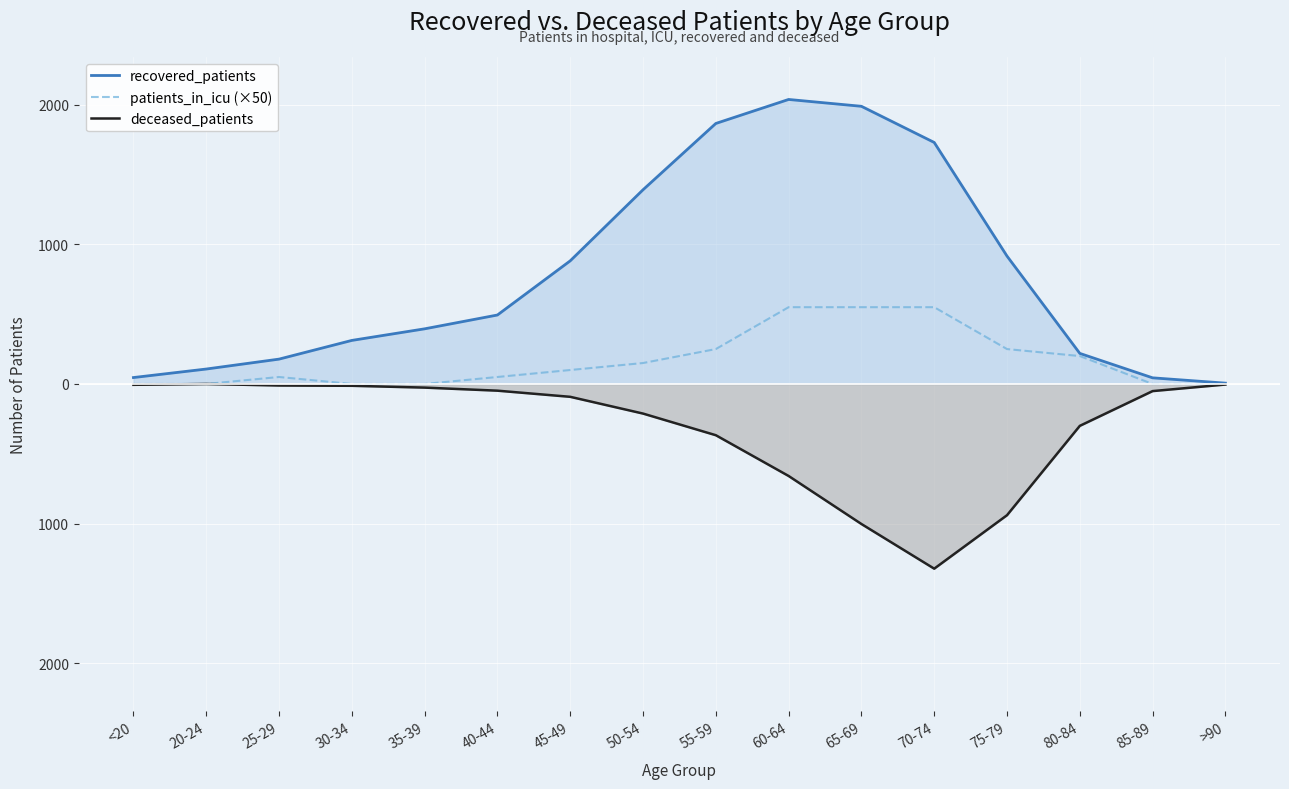

True or false: deceased_patients and patients_in_icu (×50) intersect in this chart.

False